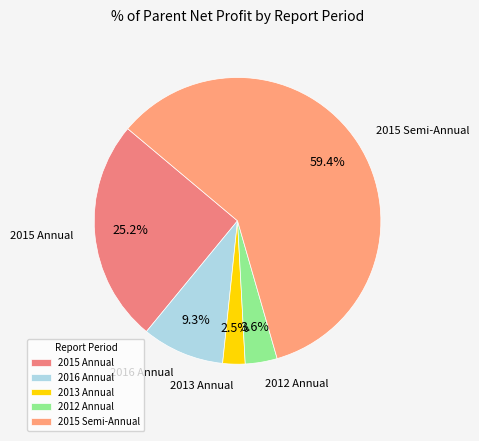

What is the largest slice in the pie chart?

2015 Semi-Annual